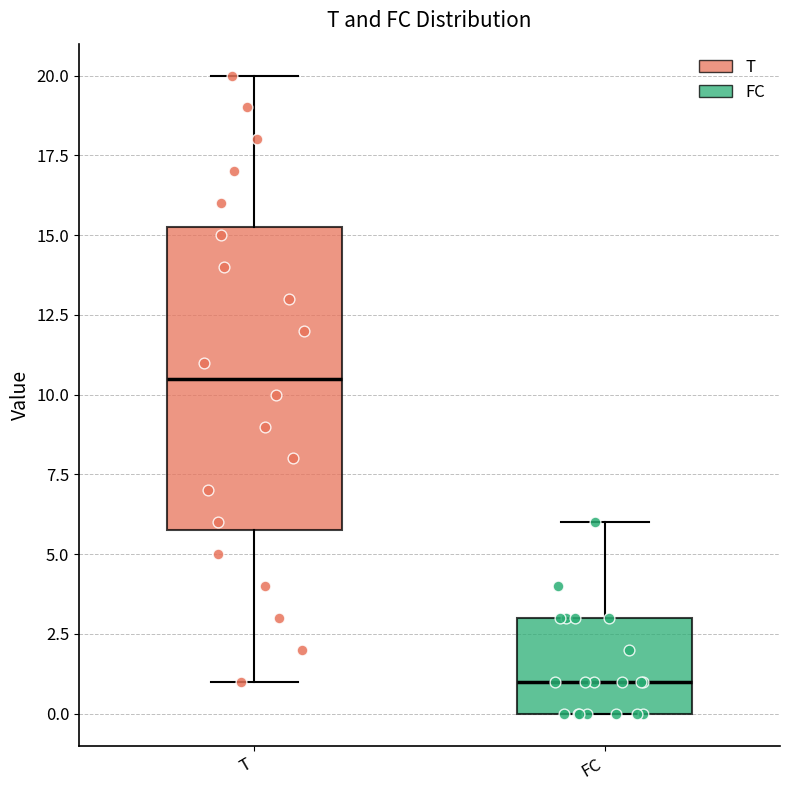

Which box has the highest median line?

T